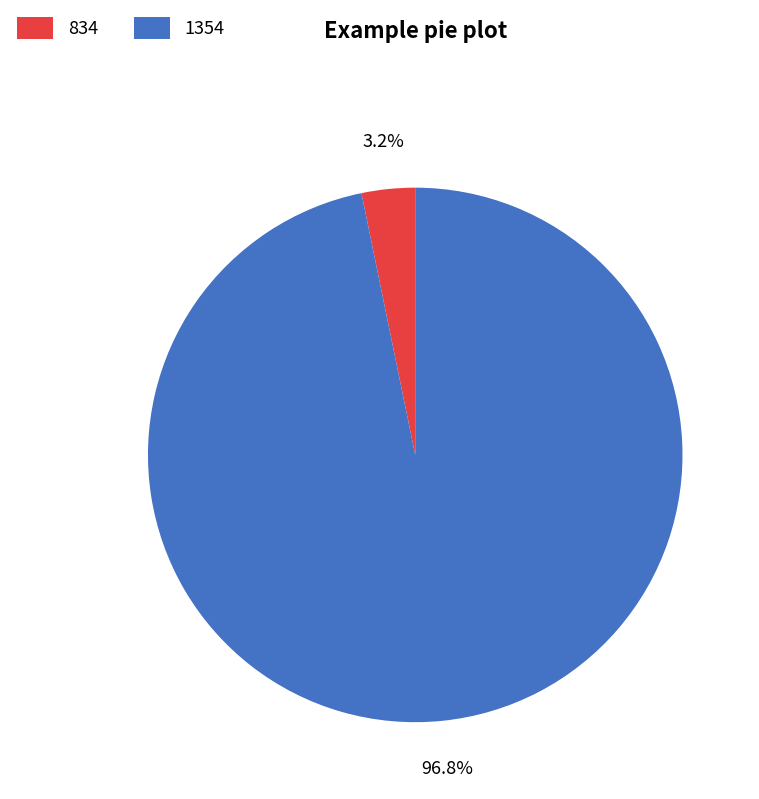

Count the number of slices in the pie.

2